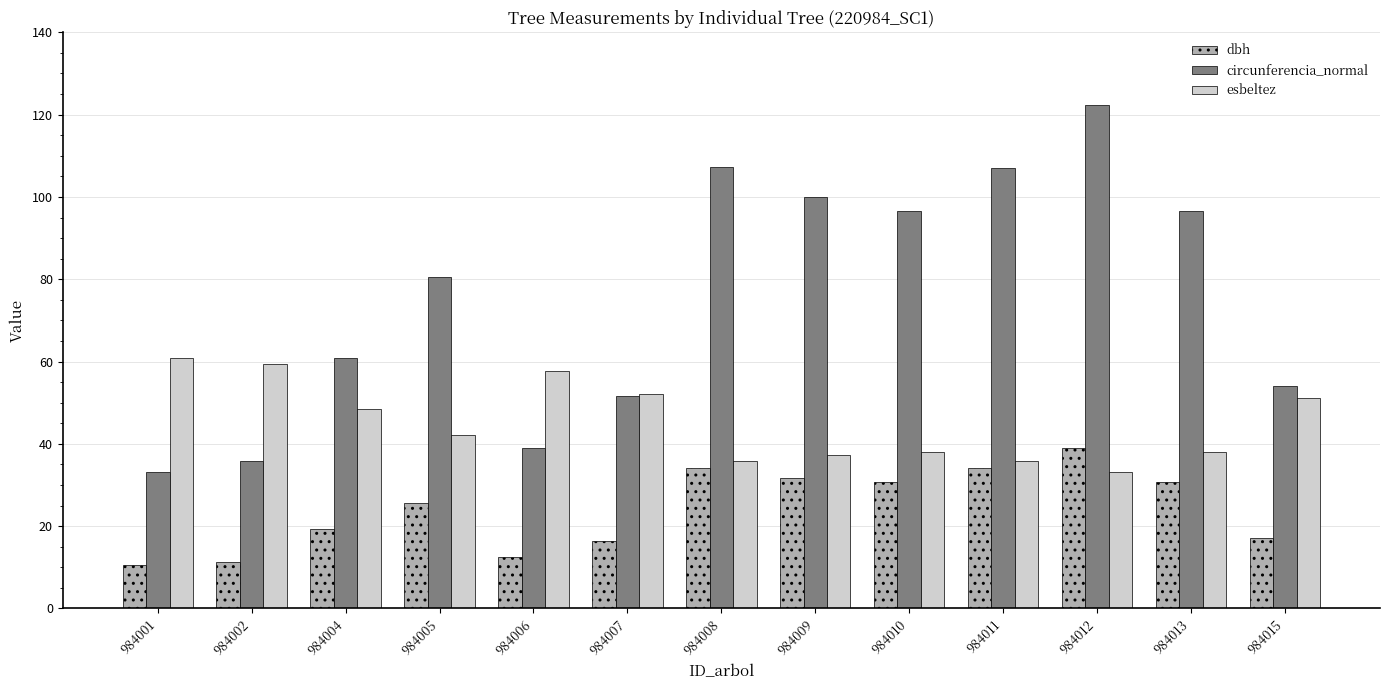

What is the minimum value shown in the chart?

10.6